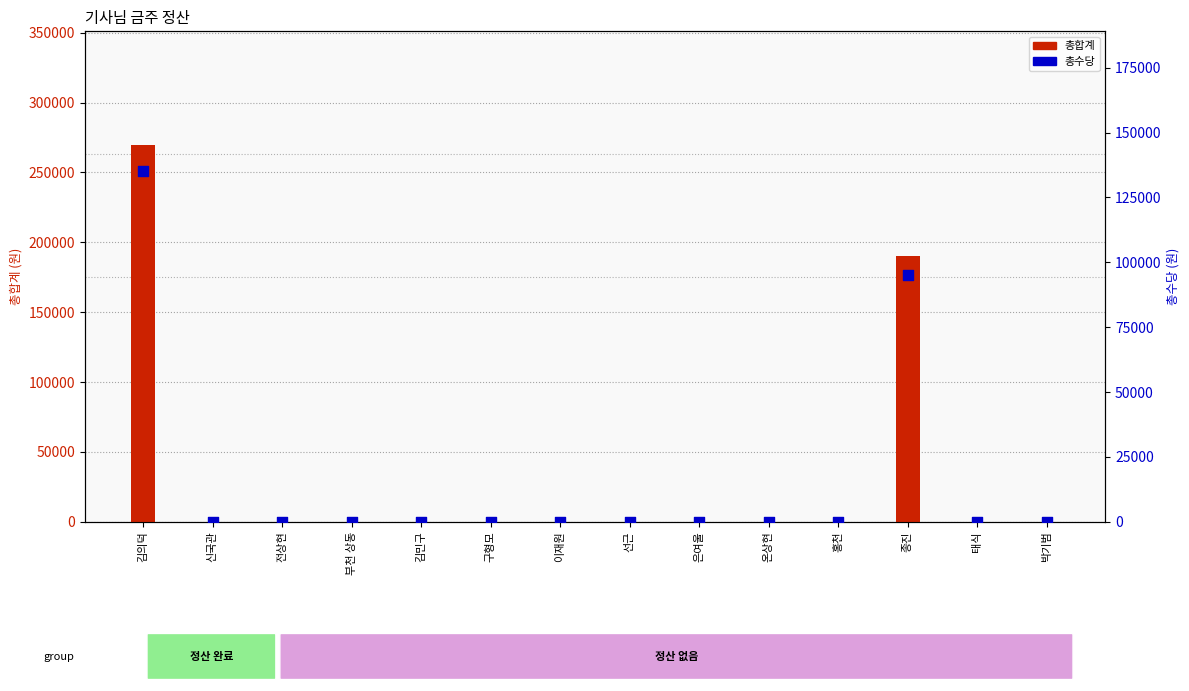

What is the total value across all series at 김의덕?

405000